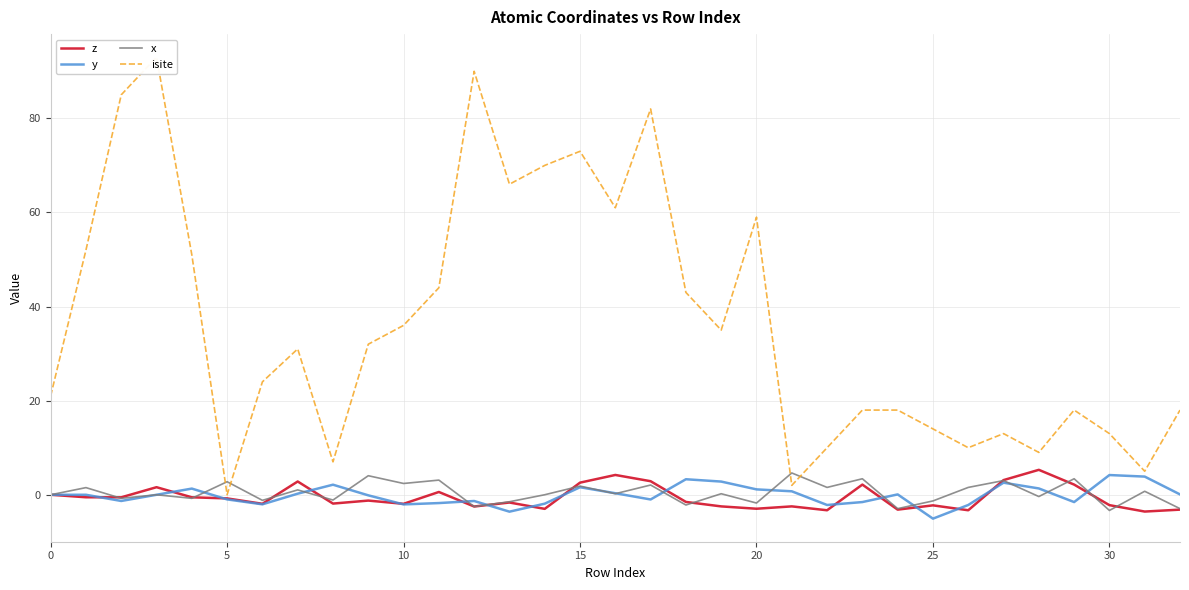

Rank the series by their maximum value, from lowest to highest.

y, x, z, isite